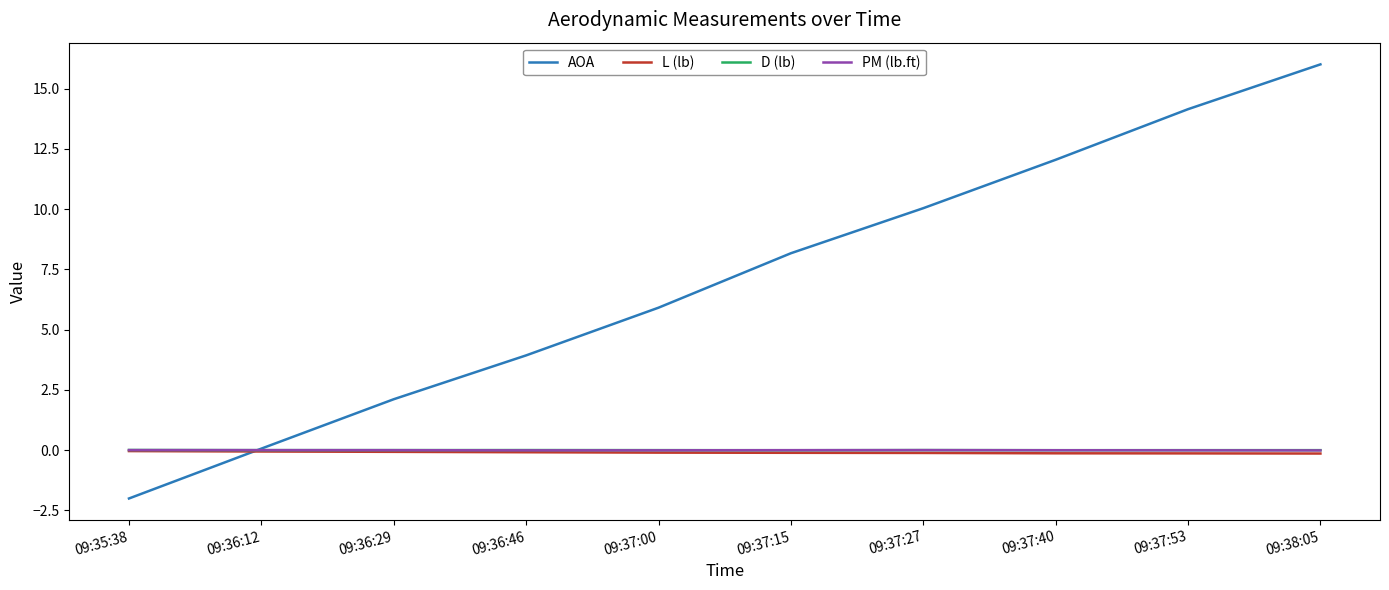

Which series has the widest spread of values?

AOA